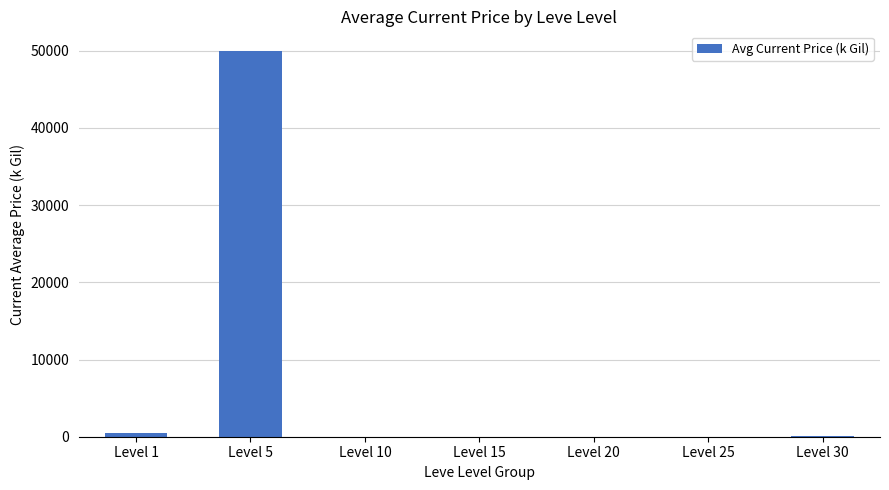

What is the average value?

7223.3